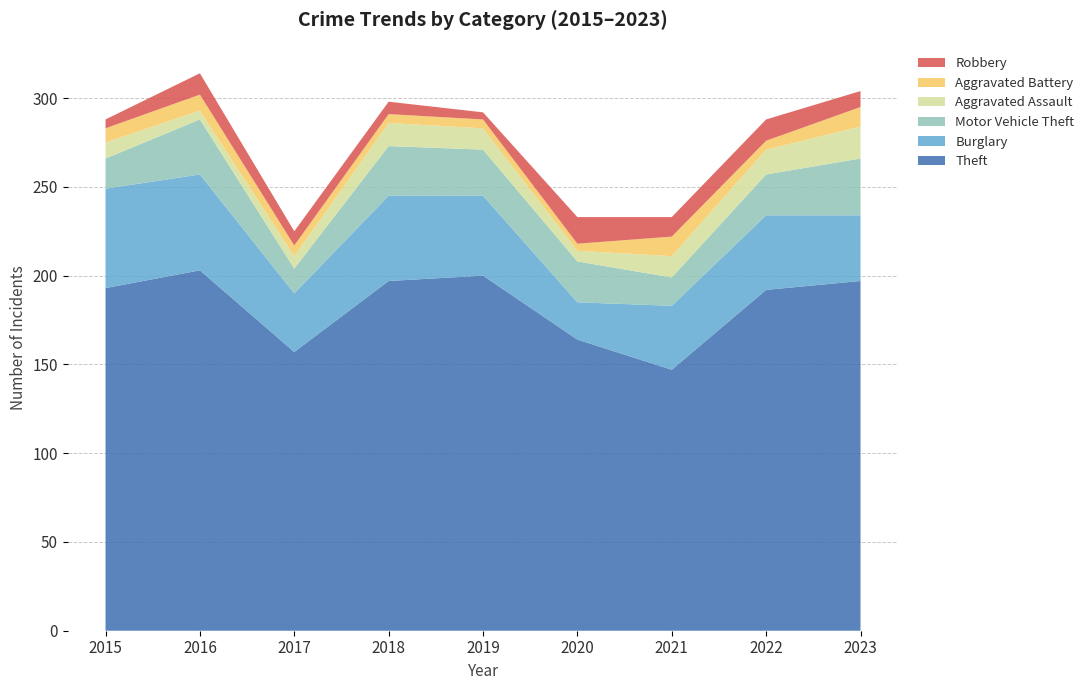

Reading left to right, extract all data points from this chart.

Theft: 193	203	157	197	200	164	147	192	197
Burglary: 56	54	33	48	45	21	36	42	37
Motor Vehicle Theft: 17	31	14	28	26	23	16	23	32
Aggravated Assault: 9	5	7	13	12	6	12	14	18
Aggravated Battery: 8	9	6	5	5	4	11	5	11
Robbery: 5	12	8	7	4	15	11	12	9